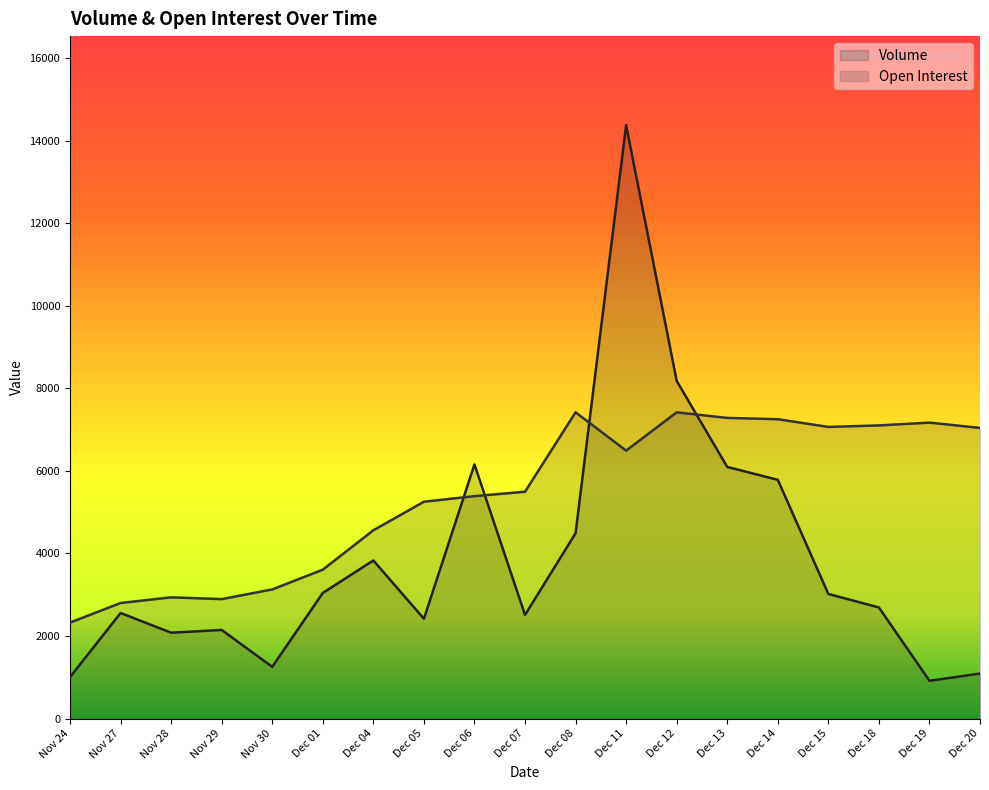

At which label is Volume closest to 7647?

Dec 12